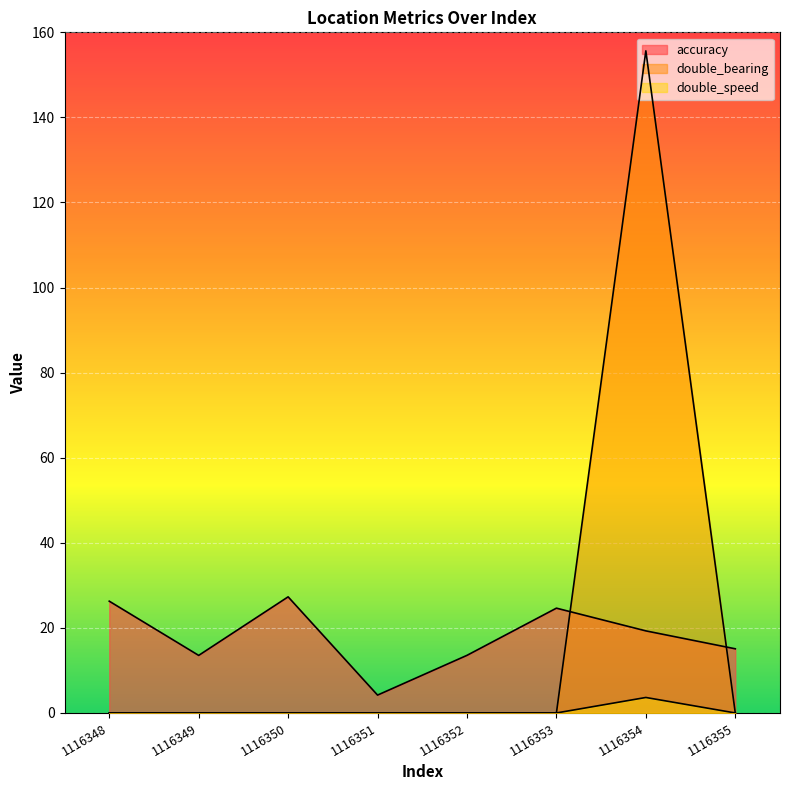

At which category is the sum across all series the highest?

1116354